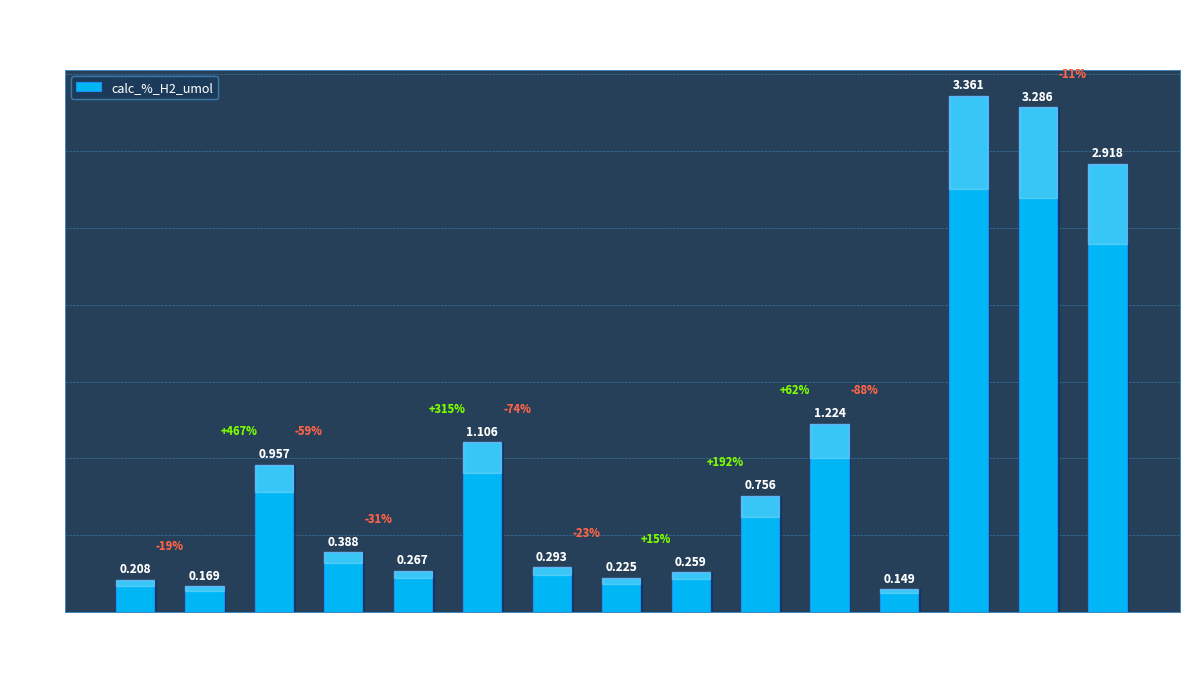

What is the change in value from Vial7 to Vial8?

-0.1